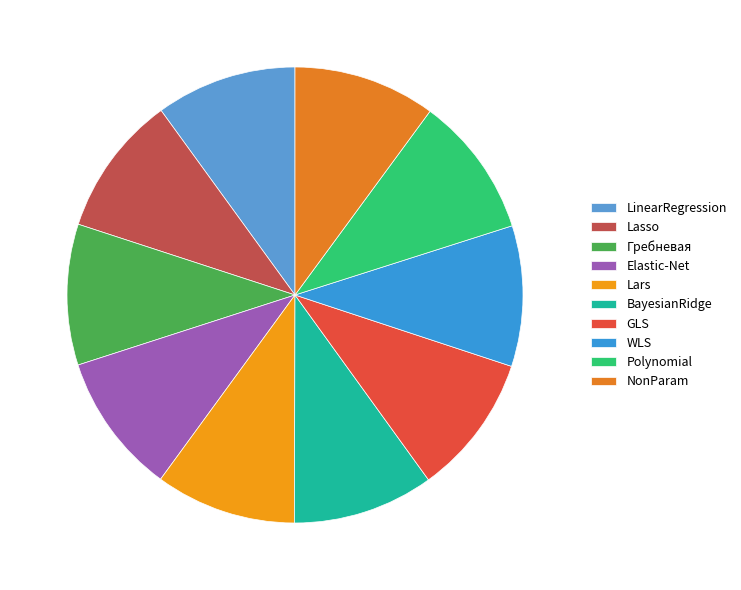

Is there a majority slice in this chart?

No